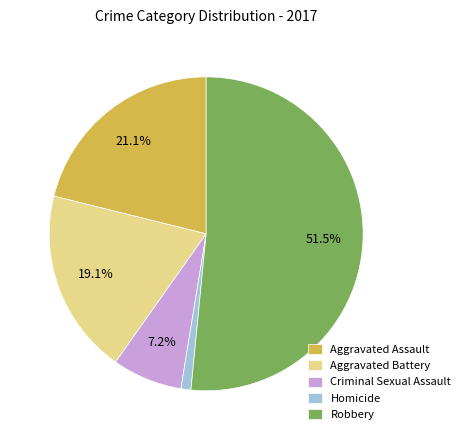

Which has a higher value, Aggravated Battery or Homicide?

Aggravated Battery